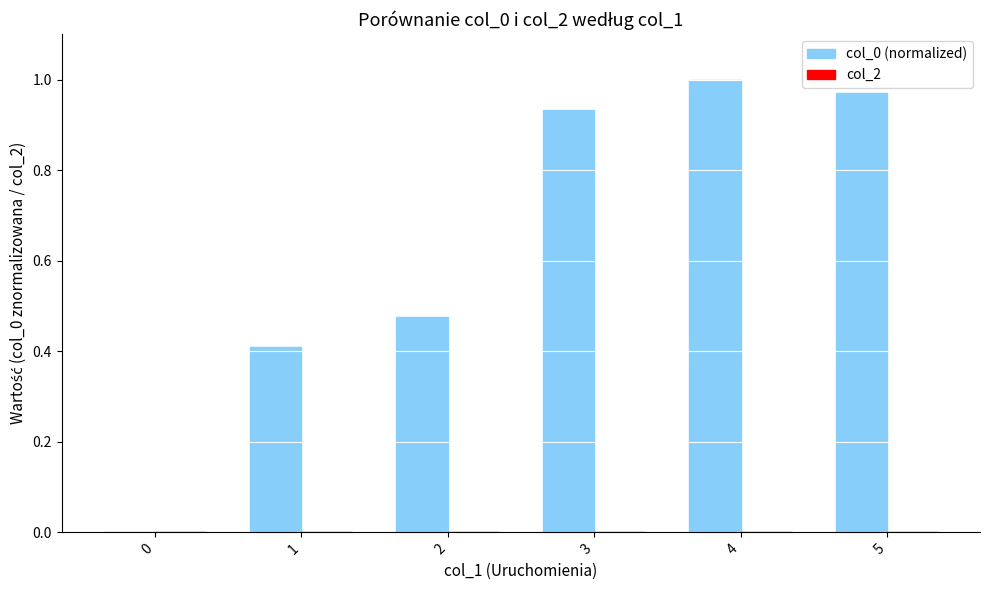

Which category has the highest value across all series?

4